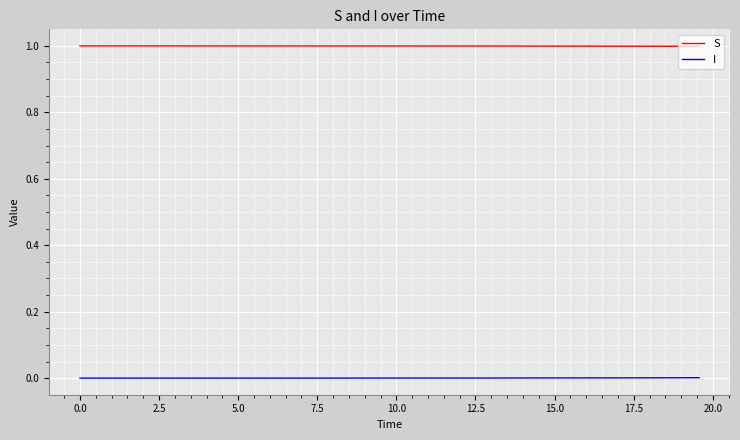

Rank the series by their average value, from lowest to highest.

I, S